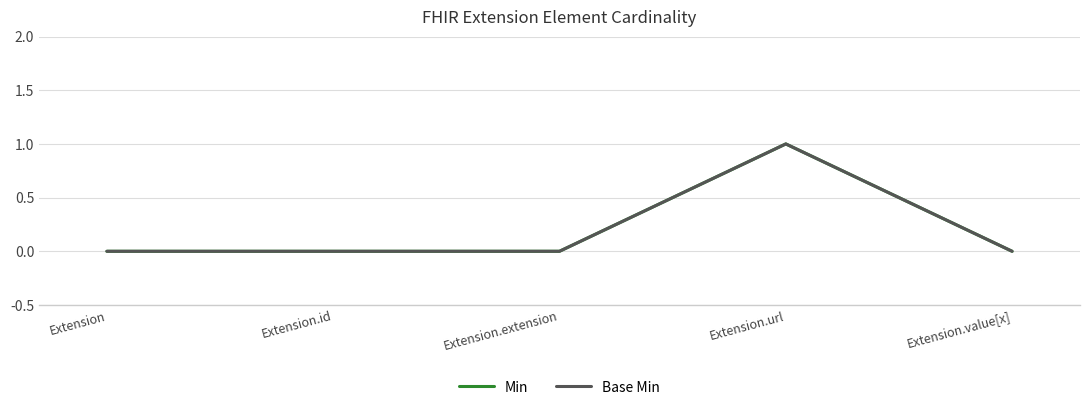

Which series has the widest spread of values?

Min